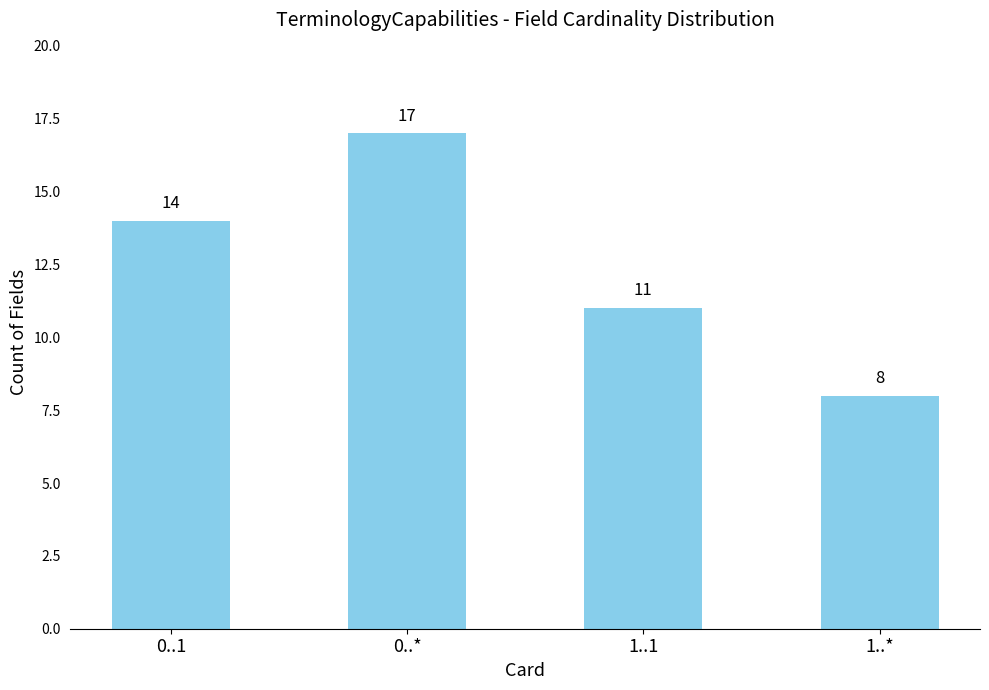

What is the label of the 3rd bar from the right?

0..*